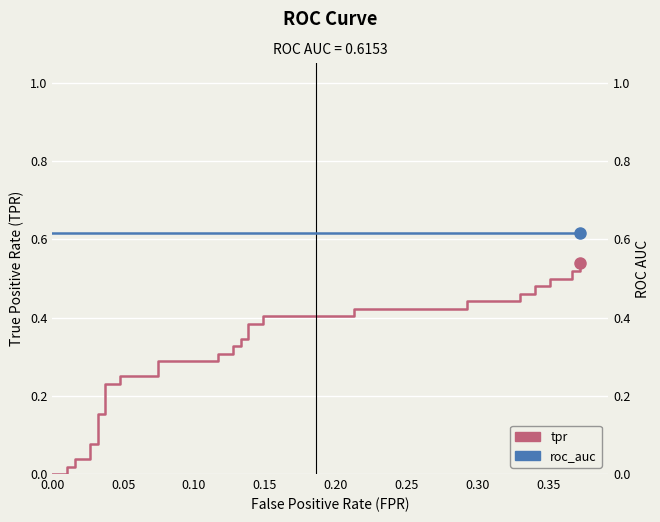

True or false: roc_auc has more than 0 points higher than both neighbors.

False